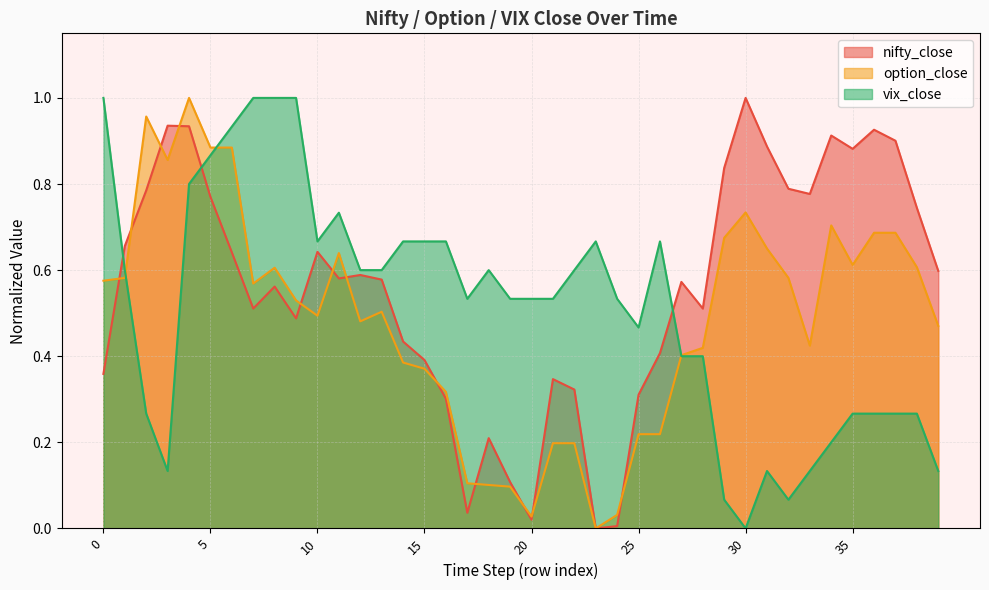

How many lines are shown in the chart?

3